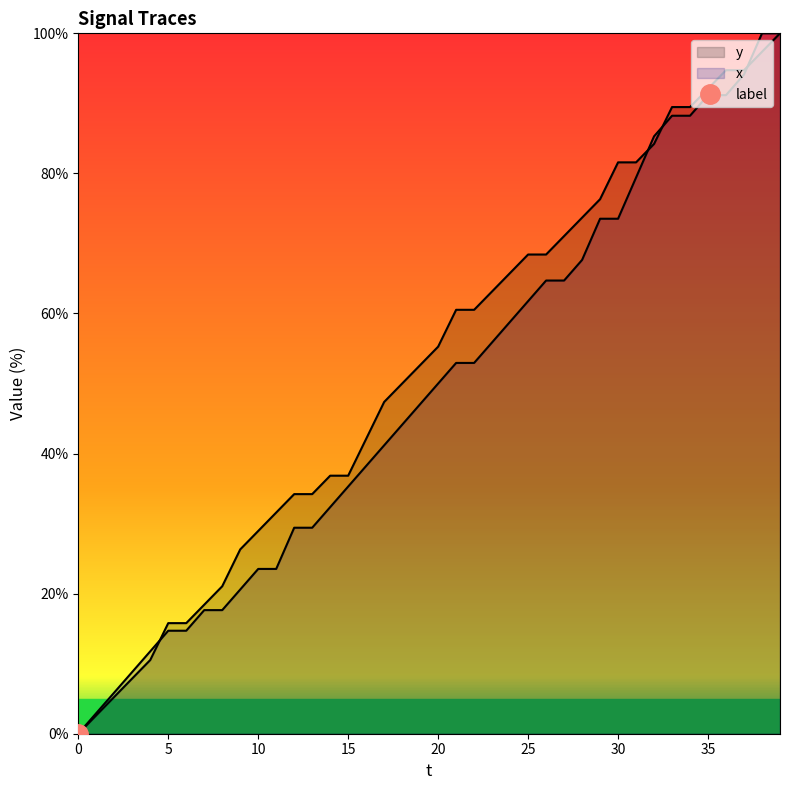

What is the value of the x point at the 19th from the left?

44.1